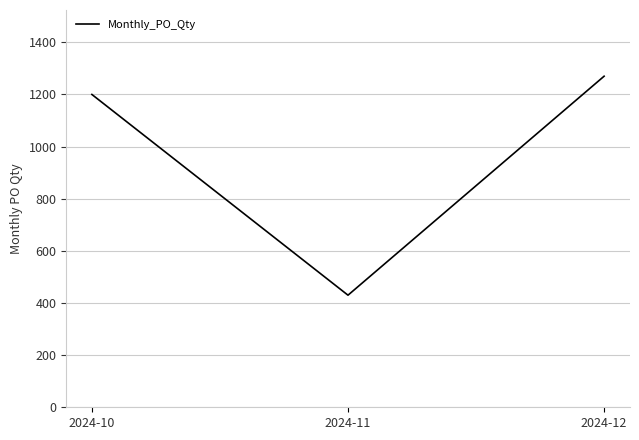

True or false: the data shows 1270 at 2024-12.

True